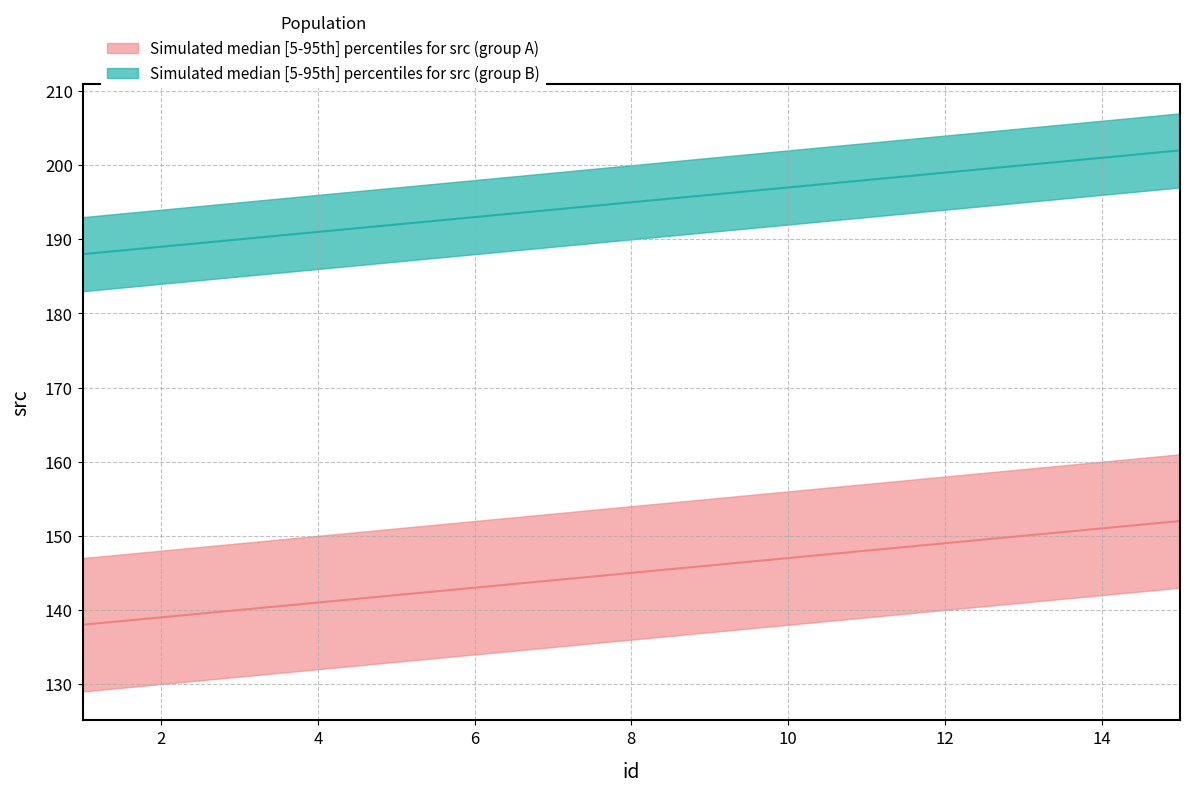

Reading left to right, list all the values displayed in this chart.

src_lower: 1=129	2=130	3=131	4=132	5=133	6=134	7=135	8=136	9=137	10=138	11=139	12=140	13=141	14=142	15=143
src_upper: 1=147	2=148	3=149	4=150	5=151	6=152	7=153	8=154	9=155	10=156	11=157	12=158	13=159	14=160	15=161
src_median: 1=138	2=139	3=140	4=141	5=142	6=143	7=144	8=145	9=146	10=147	11=148	12=149	13=150	14=151	15=152
band2_lower: 1=183	2=184	3=185	4=186	5=187	6=188	7=189	8=190	9=191	10=192	11=193	12=194	13=195	14=196	15=197
band2_upper: 1=193	2=194	3=195	4=196	5=197	6=198	7=199	8=200	9=201	10=202	11=203	12=204	13=205	14=206	15=207
band2_median: 1=188	2=189	3=190	4=191	5=192	6=193	7=194	8=195	9=196	10=197	11=198	12=199	13=200	14=201	15=202